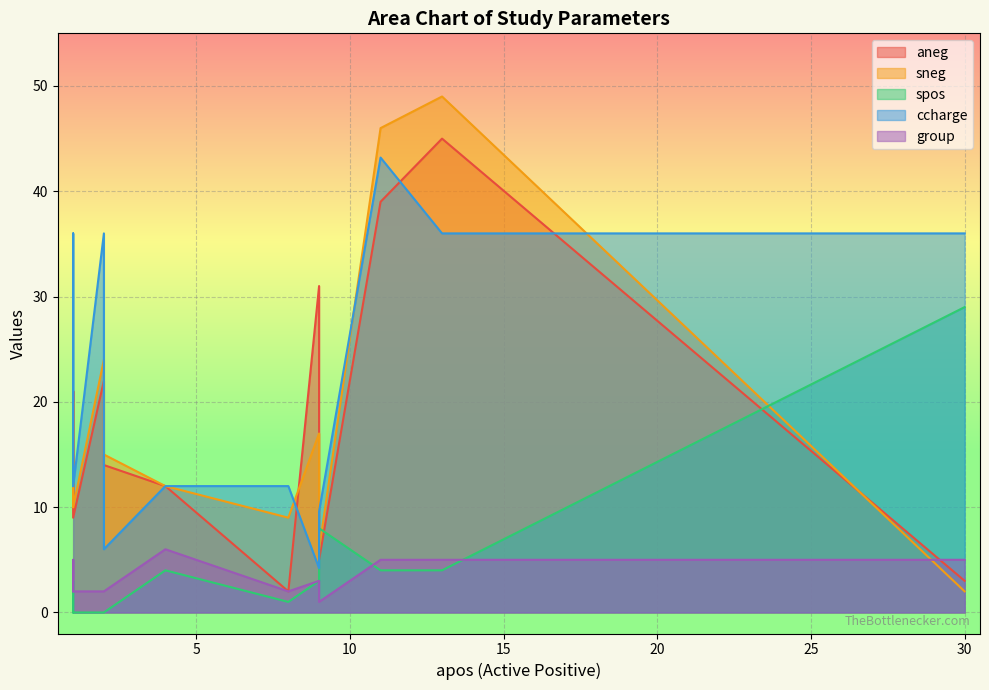

What is the maximum value for ccharge?

43.2